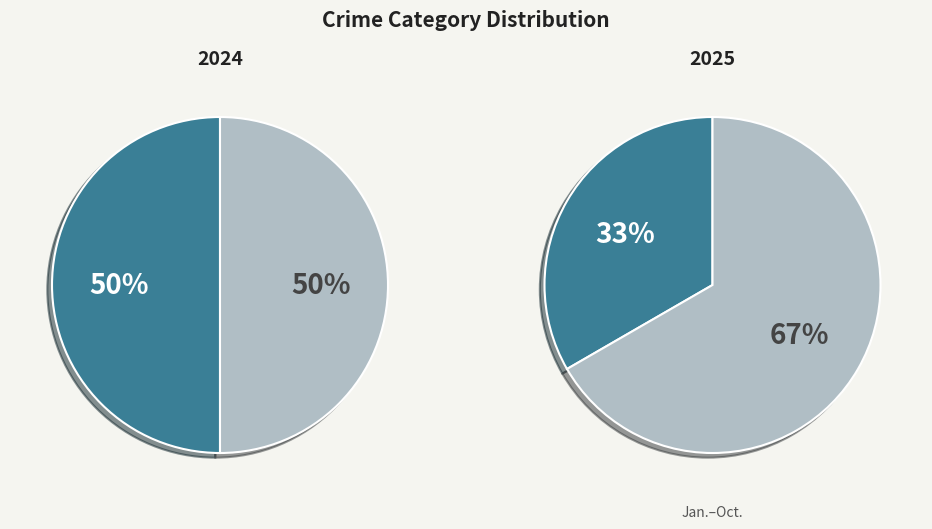

Combined, do Robbery and Theft account for over 50%?

No